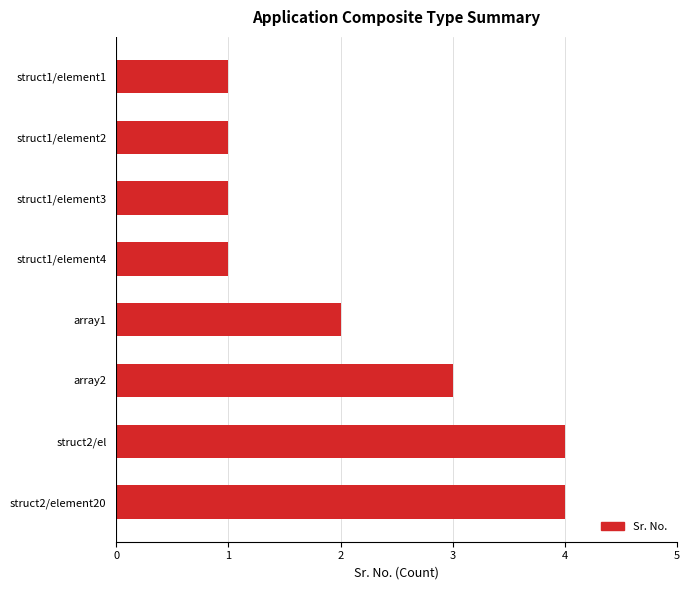

True or false: the data shows 3 at array2.

True